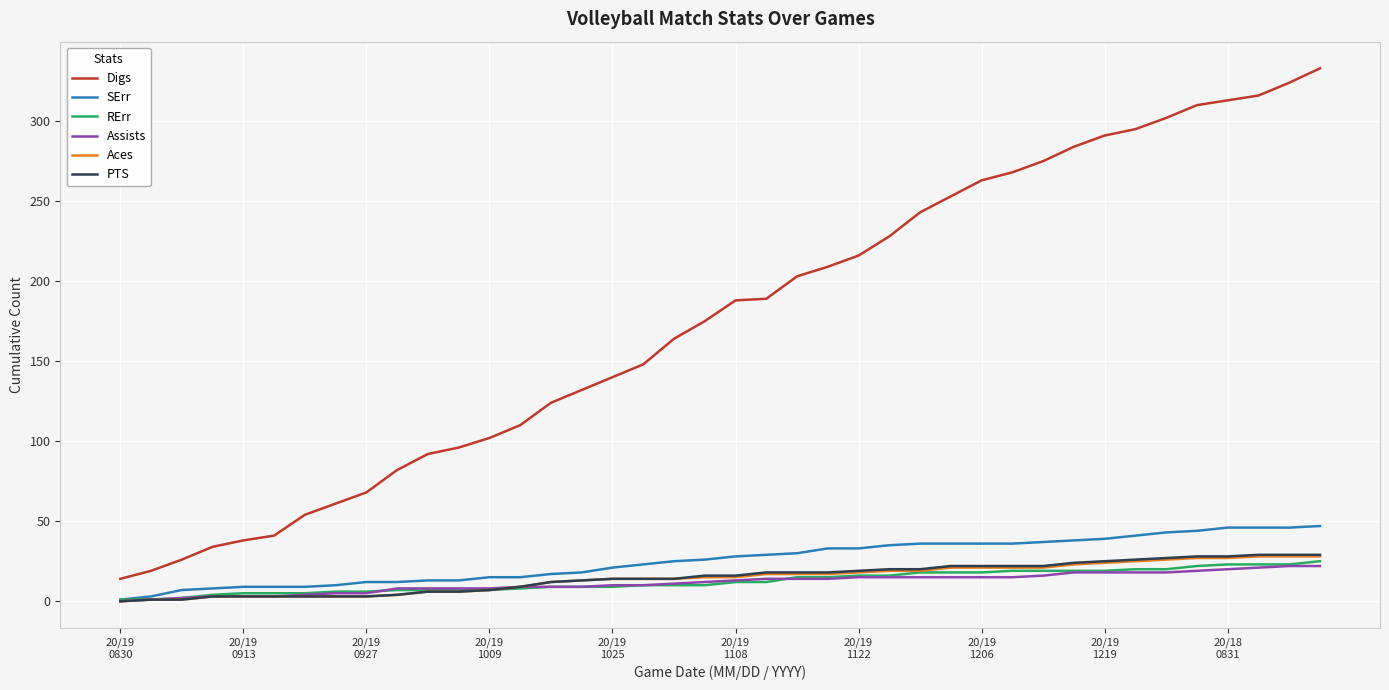

Which series has the widest spread of values?

Digs